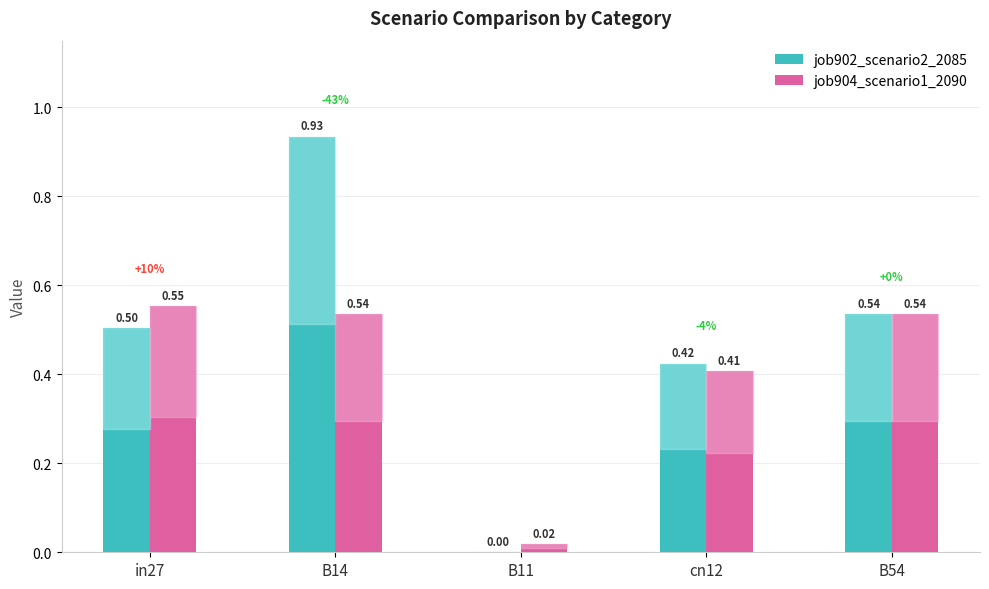

At which category is the sum across all series the highest?

B14